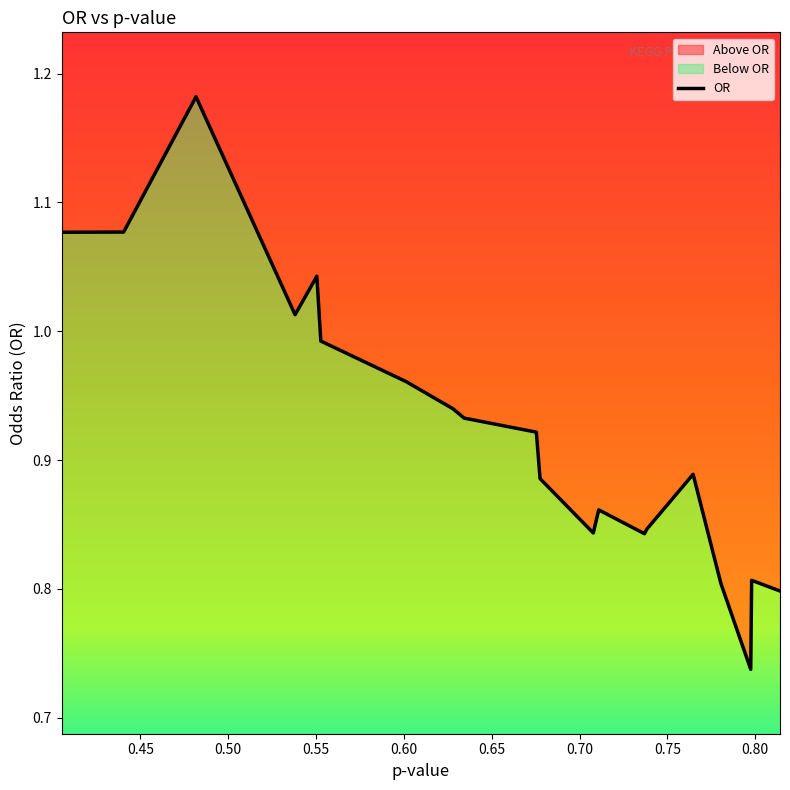

Does the chart display data point markers on the line(s)?

No